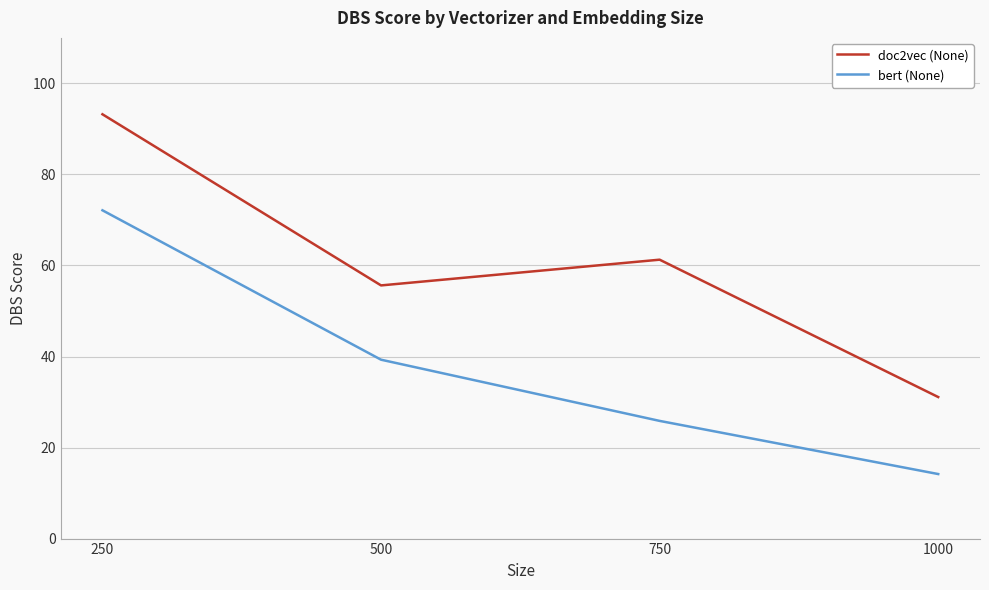

What is the sum of all doc2vec (None) values?

241.2